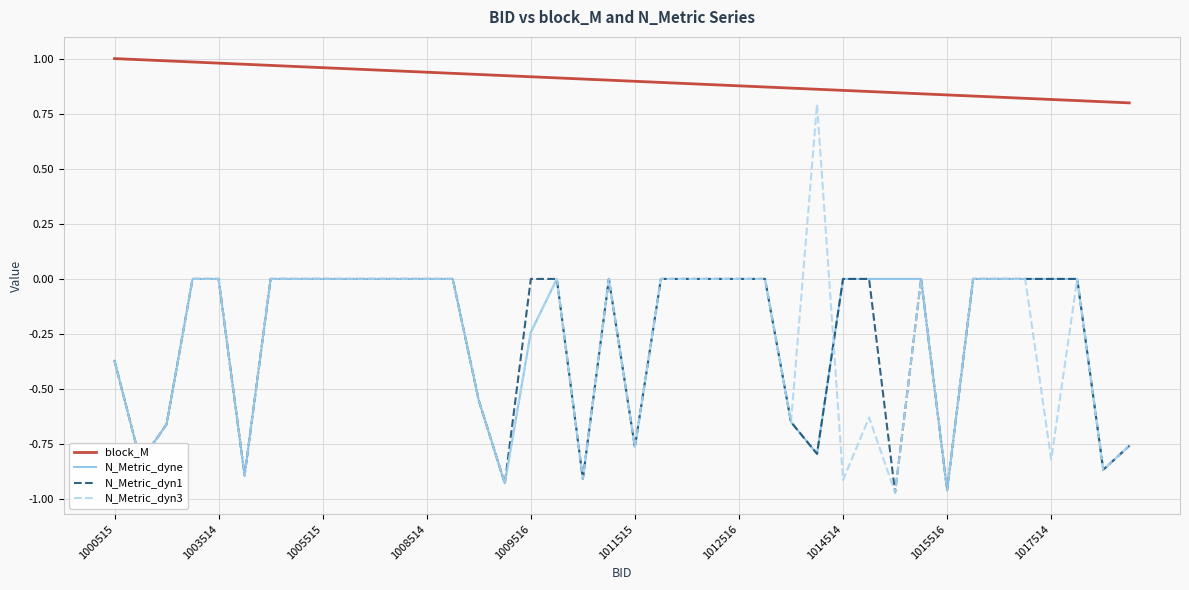

Which series has the largest total across all categories?

block_M